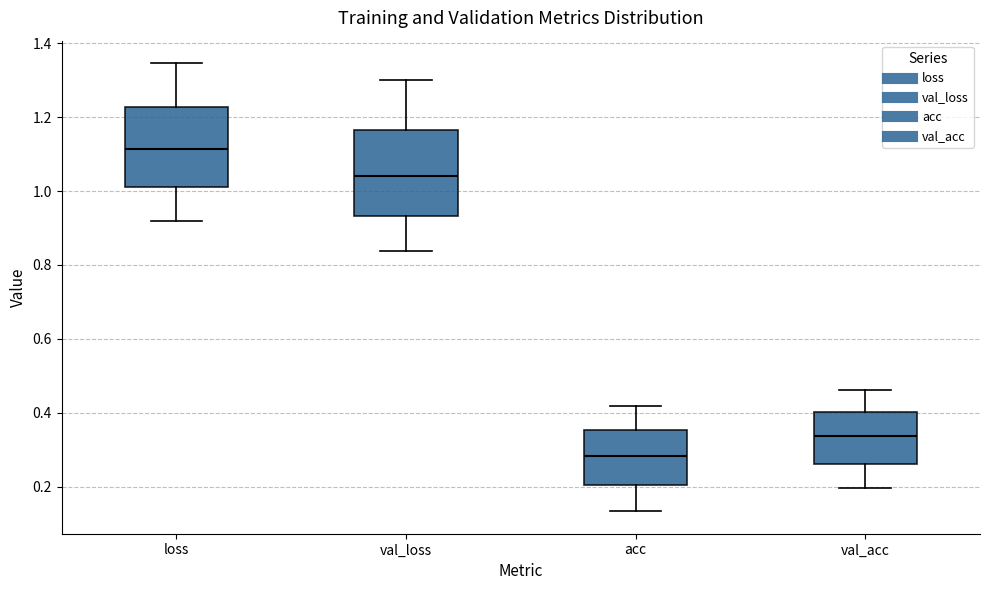

Reading left to right, read every box against the y-axis: the position of its median line, the range the box covers, and the ends of its whiskers. The values are not printed on the chart, so give them approximately, as read against the axis.

loss: median 1.12, box 1.02 to 1.22, whiskers 0.92 to 1.34
val_loss: median 1.04, box 0.94 to 1.16, whiskers 0.84 to 1.30
acc: median 0.28, box 0.20 to 0.36, whiskers 0.14 to 0.42
val_acc: median 0.34, box 0.26 to 0.40, whiskers 0.20 to 0.46